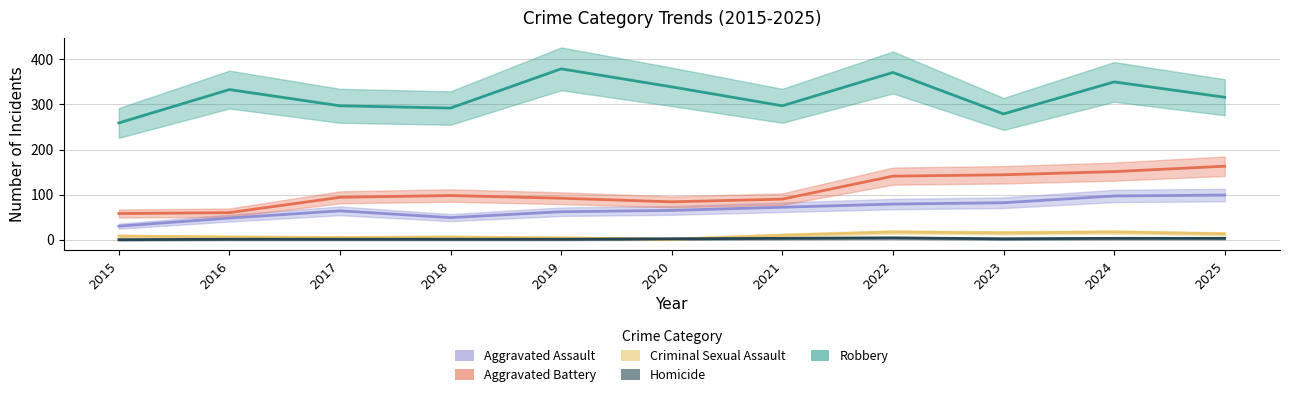

What is the difference between the maximum and second lowest values in the Aggravated Assault series?

51